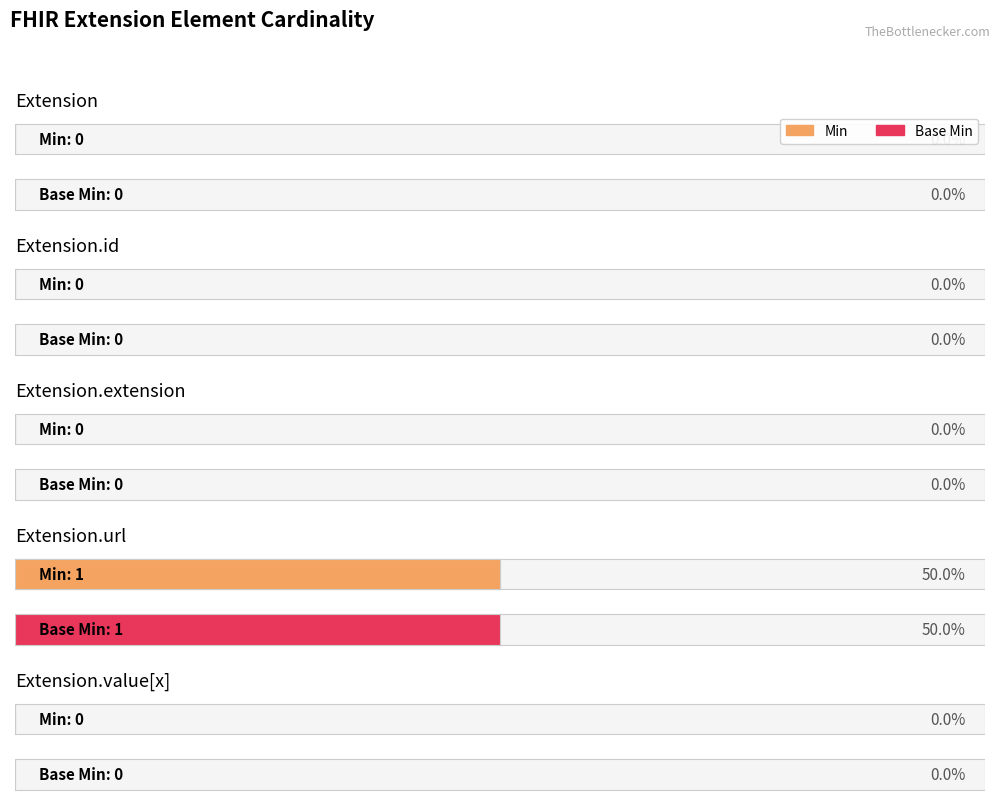

List the labels in order of Base Min value, smallest first.

Extension, Extension.id, Extension.extension, Extension.value[x], Extension.url